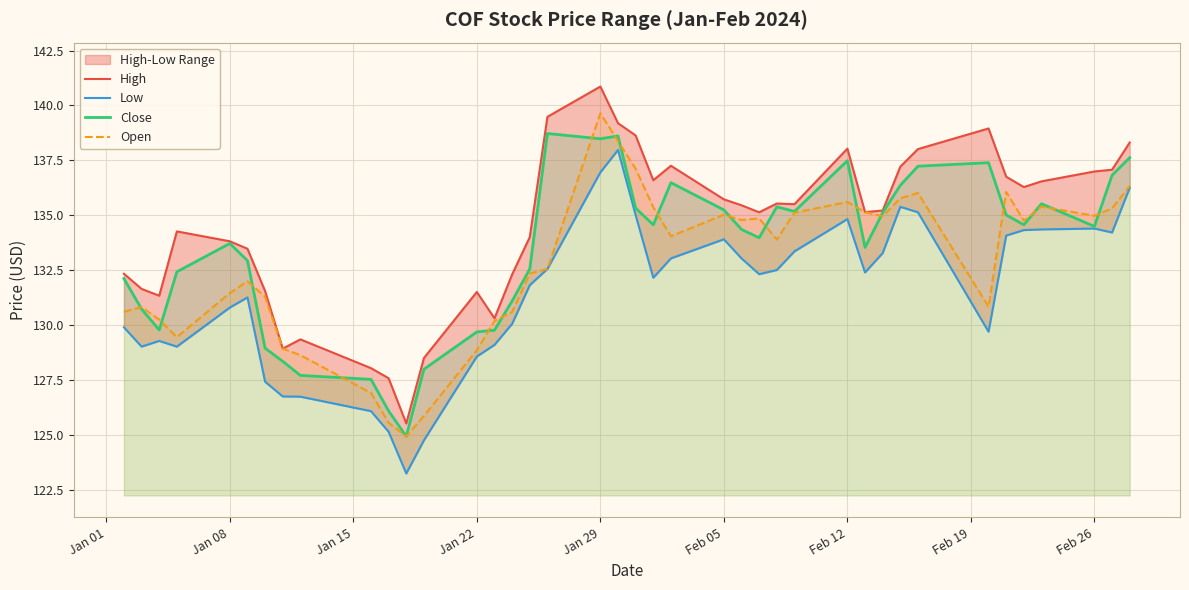

What is the minimum value for Open?

124.9